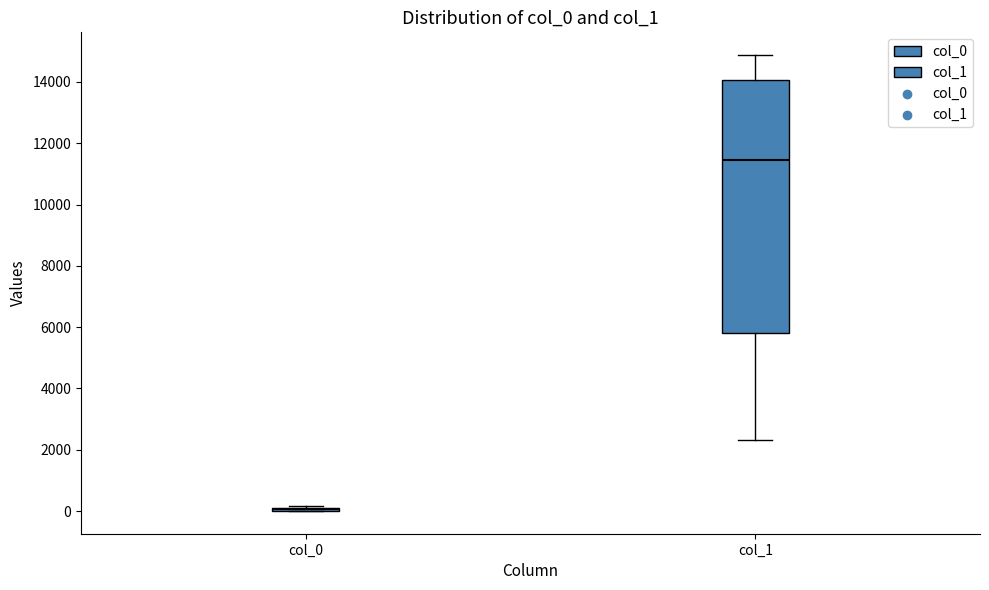

Reading left to right, transcribe this box plot: for each box, give where its median line is, the range the box spans, and where its two whiskers end, as read against the y-axis. The values are not printed on the chart, so give them approximately, as read against the axis.

col_0: box collapsed to a line at 0, whiskers 0 to 200
col_1: median 11400, box 5800 to 14000, whiskers 2400 to 14800